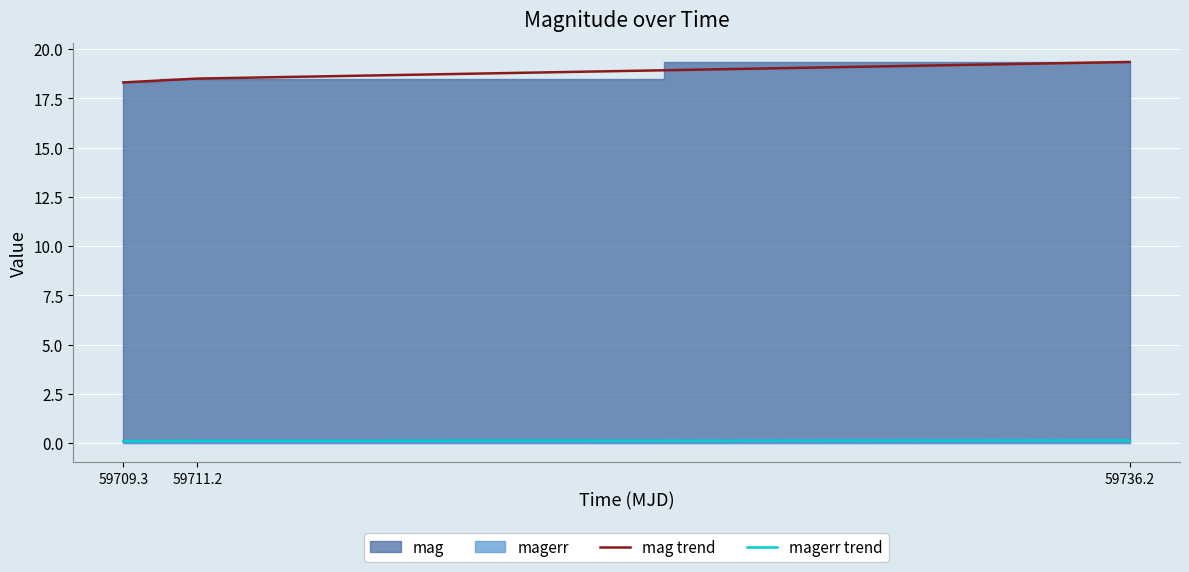

What is the maximum value for mag trend?

19.3